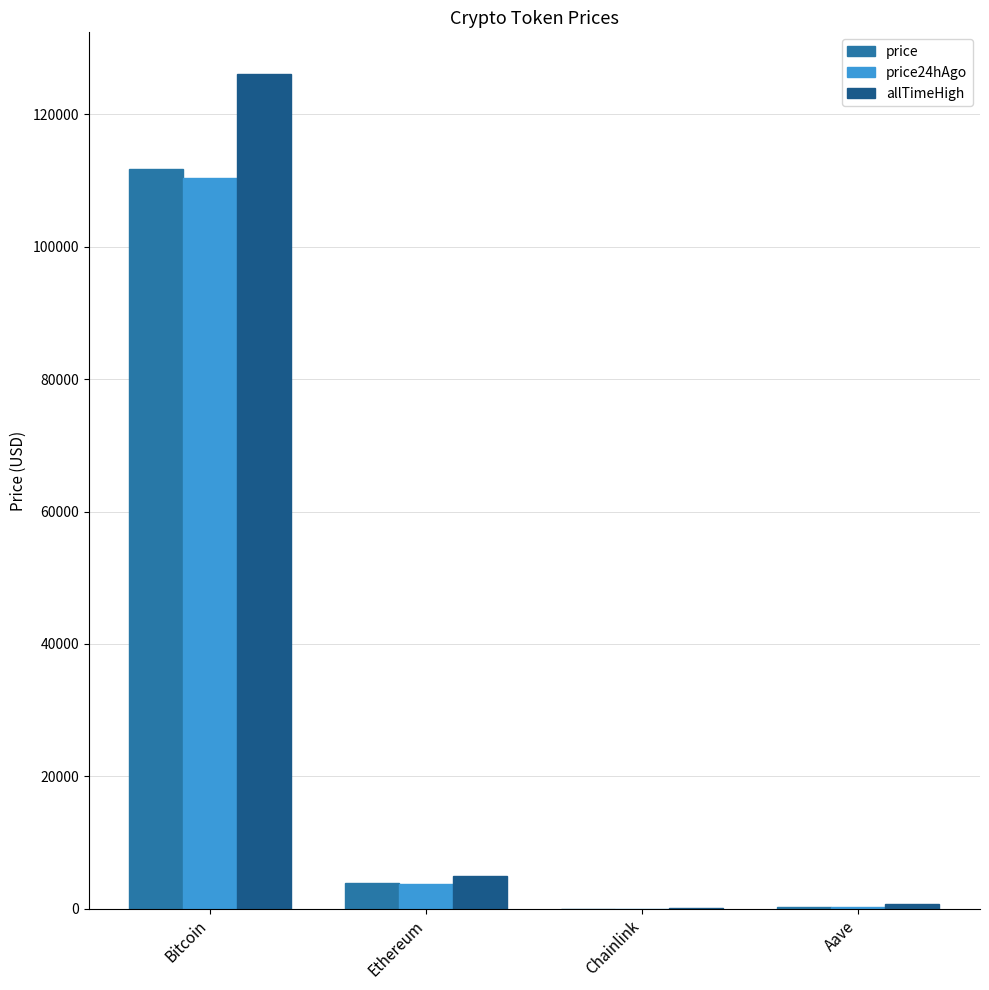

What is the sum of the price24hAgo values at Bitcoin and Chainlink?

110467.7